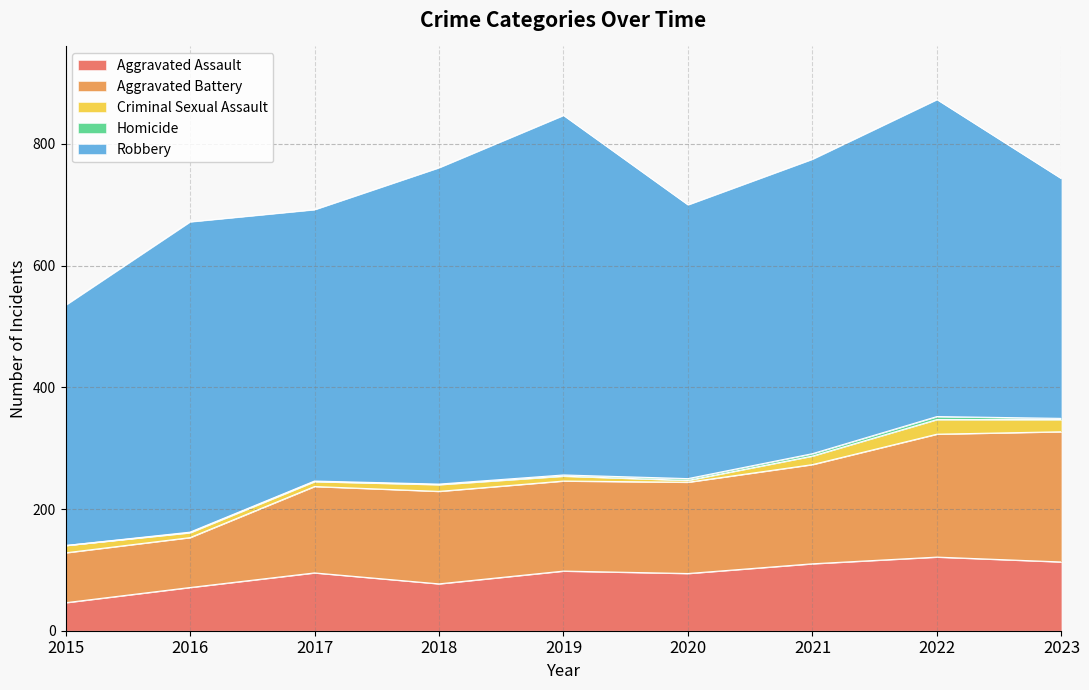

Reading right to left, extract all data points from this chart.

Aggravated Assault: 2023=113	2022=121	2021=110	2020=94	2019=98	2018=77	2017=95	2016=71	2015=46
Aggravated Battery: 2023=214	2022=202	2021=163	2020=150	2019=148	2018=152	2017=142	2016=82	2015=82
Criminal Sexual Assault: 2023=20	2022=24	2021=14	2020=3	2019=8	2018=11	2017=8	2016=8	2015=12
Homicide: 2023=2	2022=5	2021=4	2020=3	2019=2	2018=1	2017=1	2016=1	2015=0
Robbery: 2023=394	2022=521	2021=484	2020=450	2019=591	2018=520	2017=446	2016=510	2015=395